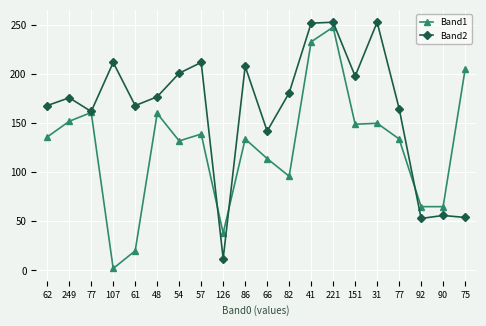

How many intersections are there between Band2 and Band1?

3